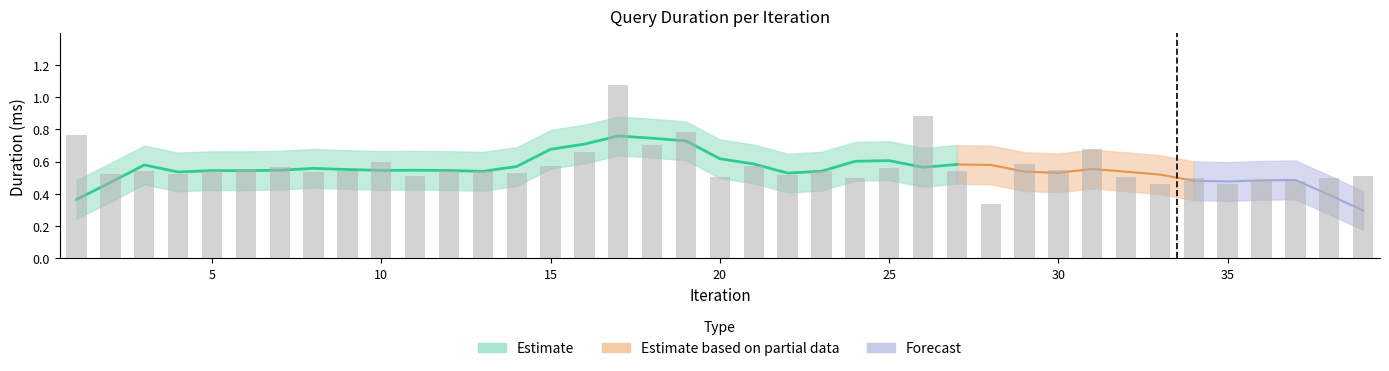

Reading right to left, list all the values displayed in this chart.

0.5	0.5	0.5	0.5	0.5	0.5	0.5	0.5	0.7	0.5	0.6	0.3	0.5	0.9	0.6	0.5	0.5	0.5	0.6	0.5	0.8	0.7	1.1	0.7	0.6	0.5	0.5	0.5	0.5	0.6	0.5	0.5	0.6	0.5	0.5	0.5	0.5	0.5	0.8